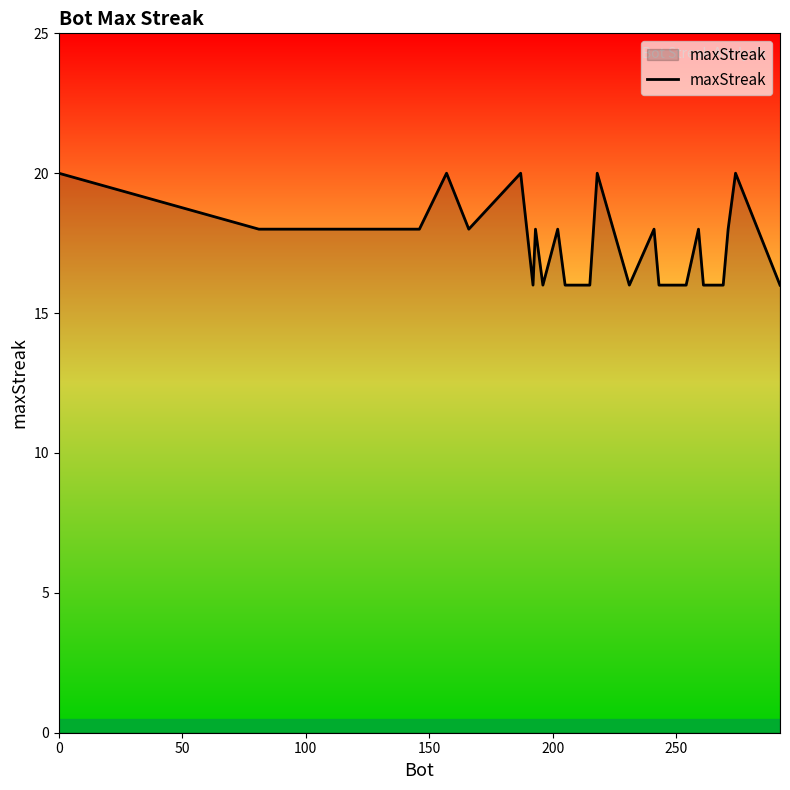

What is the greatest value displayed?

20